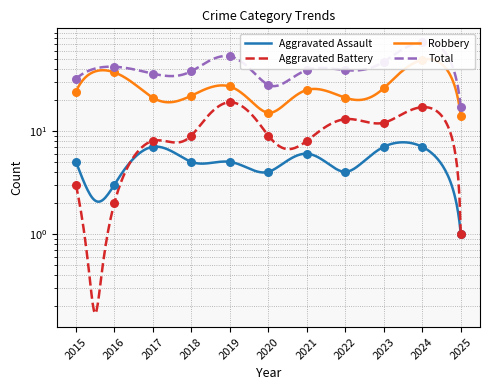

Which series reaches the maximum Y coordinate?

Total